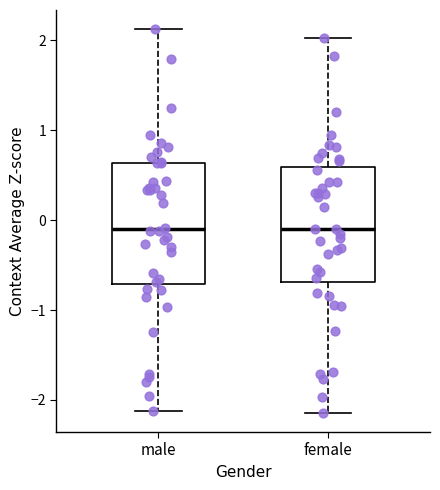

Where does the median line of the box for female sit on the y-axis? The values are not printed on the chart, so give them approximately, as read against the axis.

-0.1